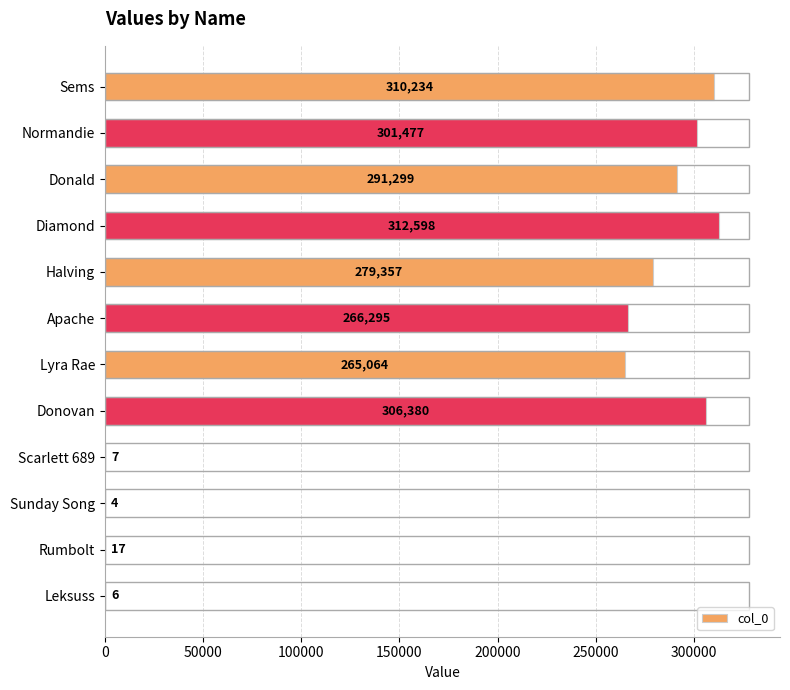

Which label corresponds to the largest value in the chart?

Diamond